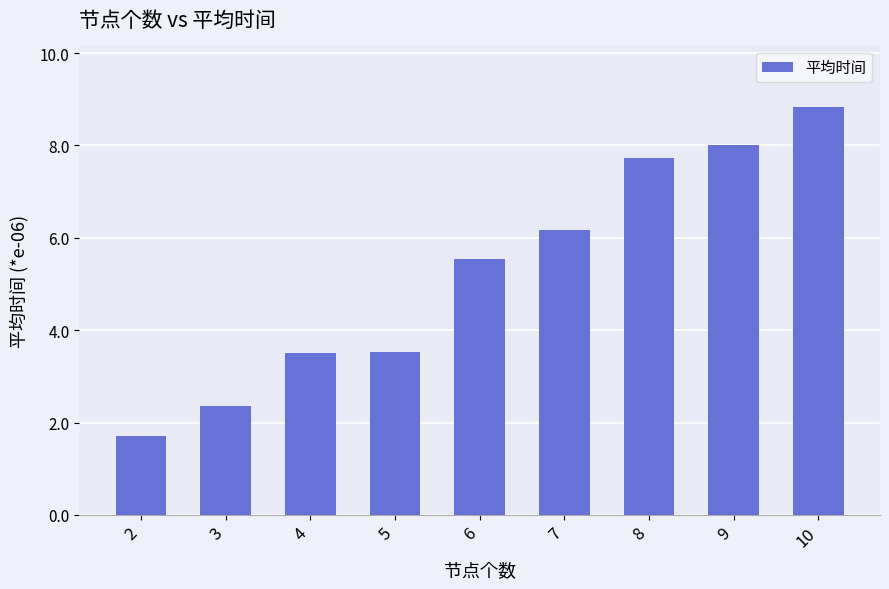

Count the number of categories in the chart.

9